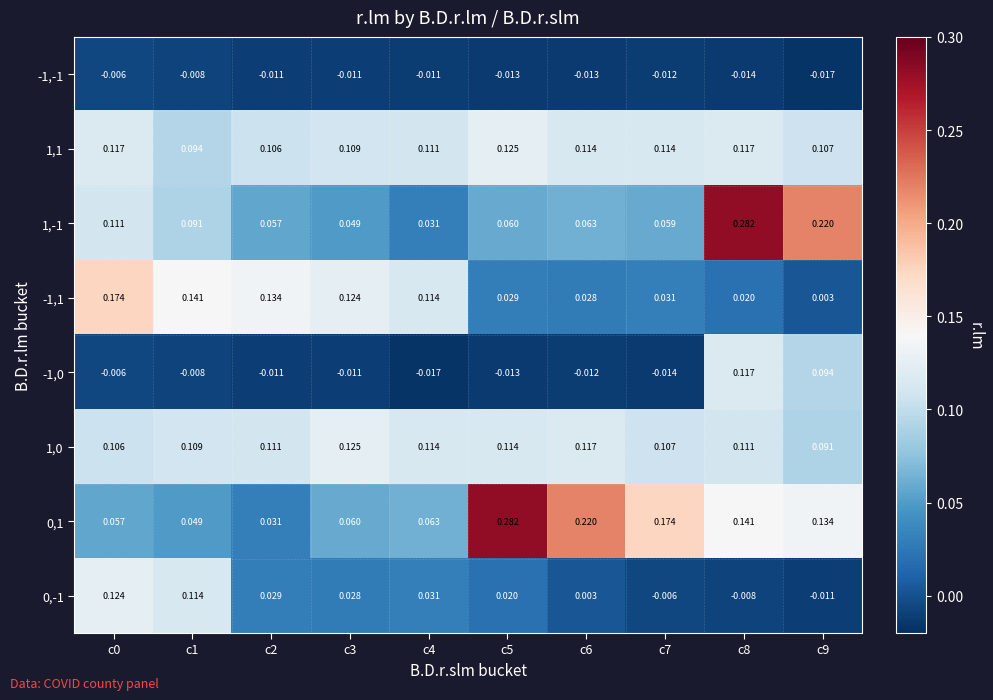

Is the value of 0,1 at c0 greater than the value of -1,1 at c3?

No